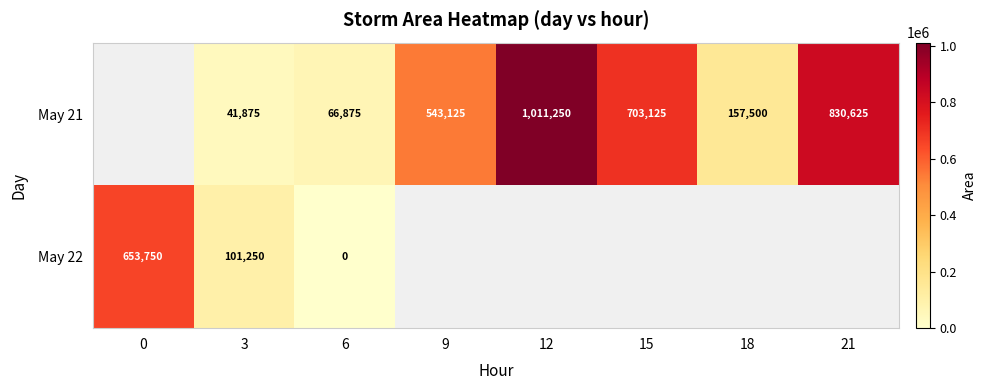

At 6, list the series in order from largest to smallest.

May 21, May 22